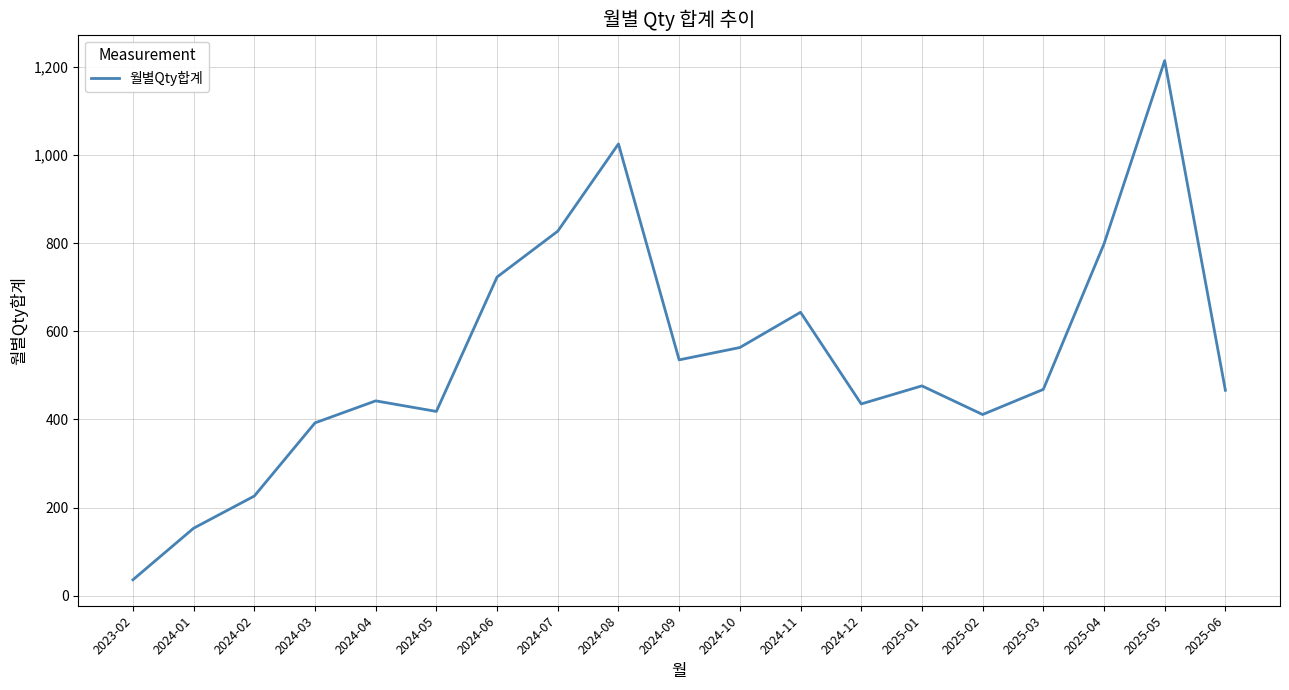

The chart shows a value of 643 at 2024-11. True or false?

True